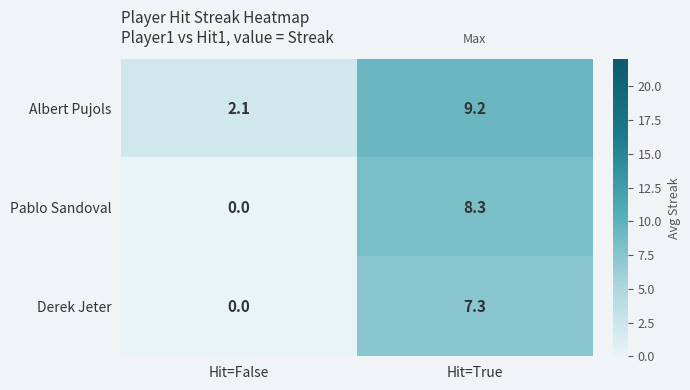

What is the greatest value displayed?

9.2